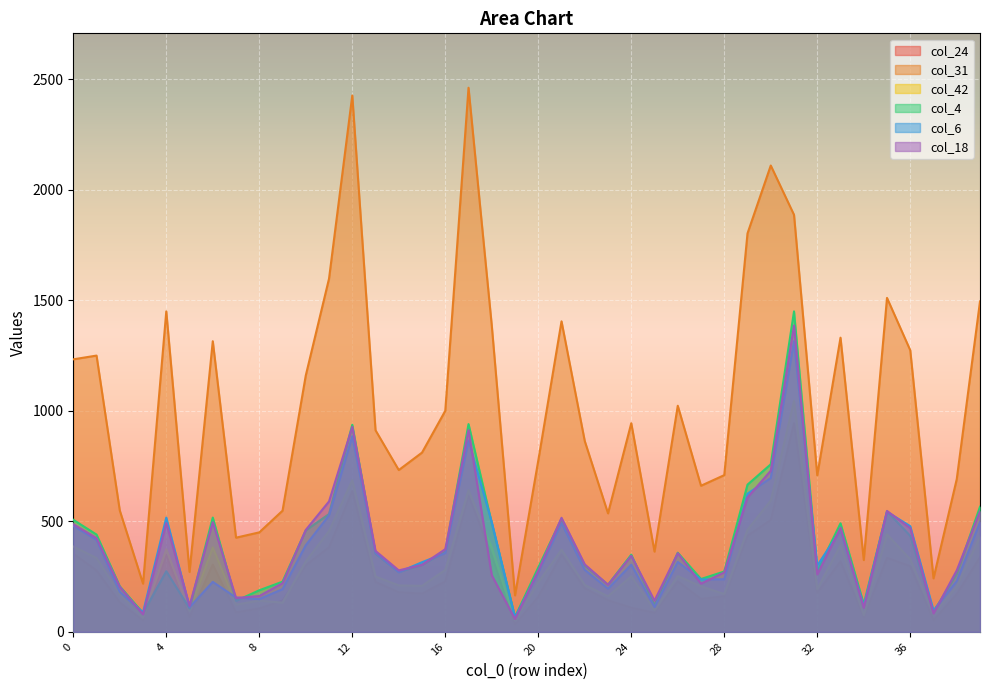

The col_24 series shows 37 at 5. True or false?

False